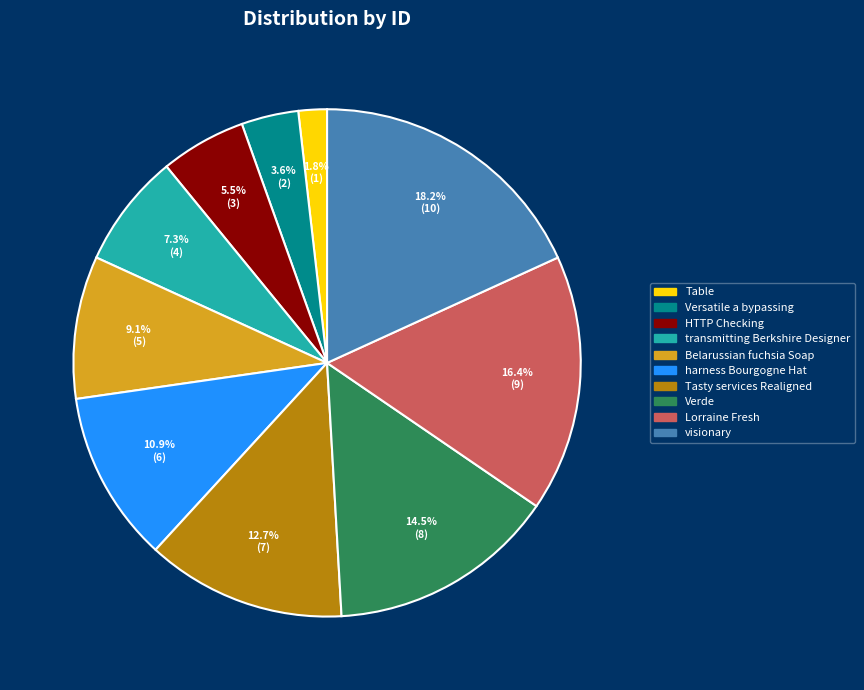

Is it true that Lorraine Fresh is 28% of the pie?

False